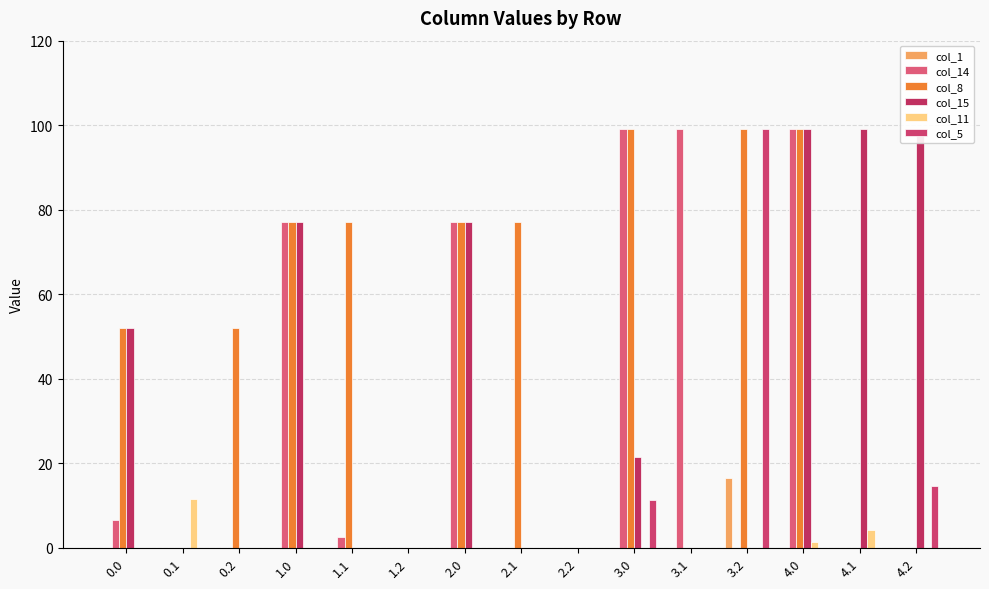

True or false: col_8 has a value of 83.7 at 0.2.

False